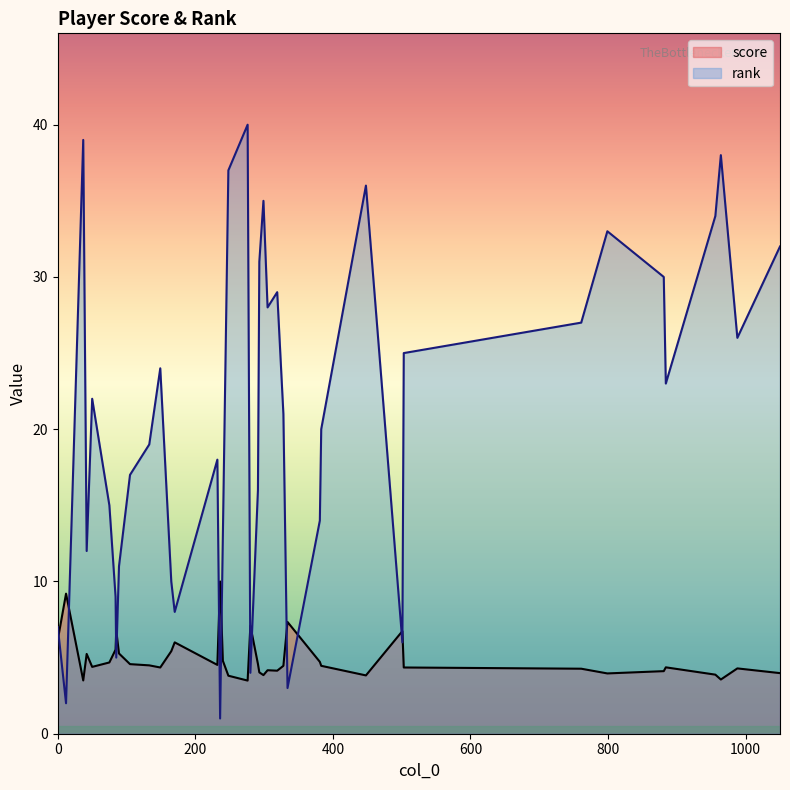

Which label corresponds to the largest value in the chart?

276